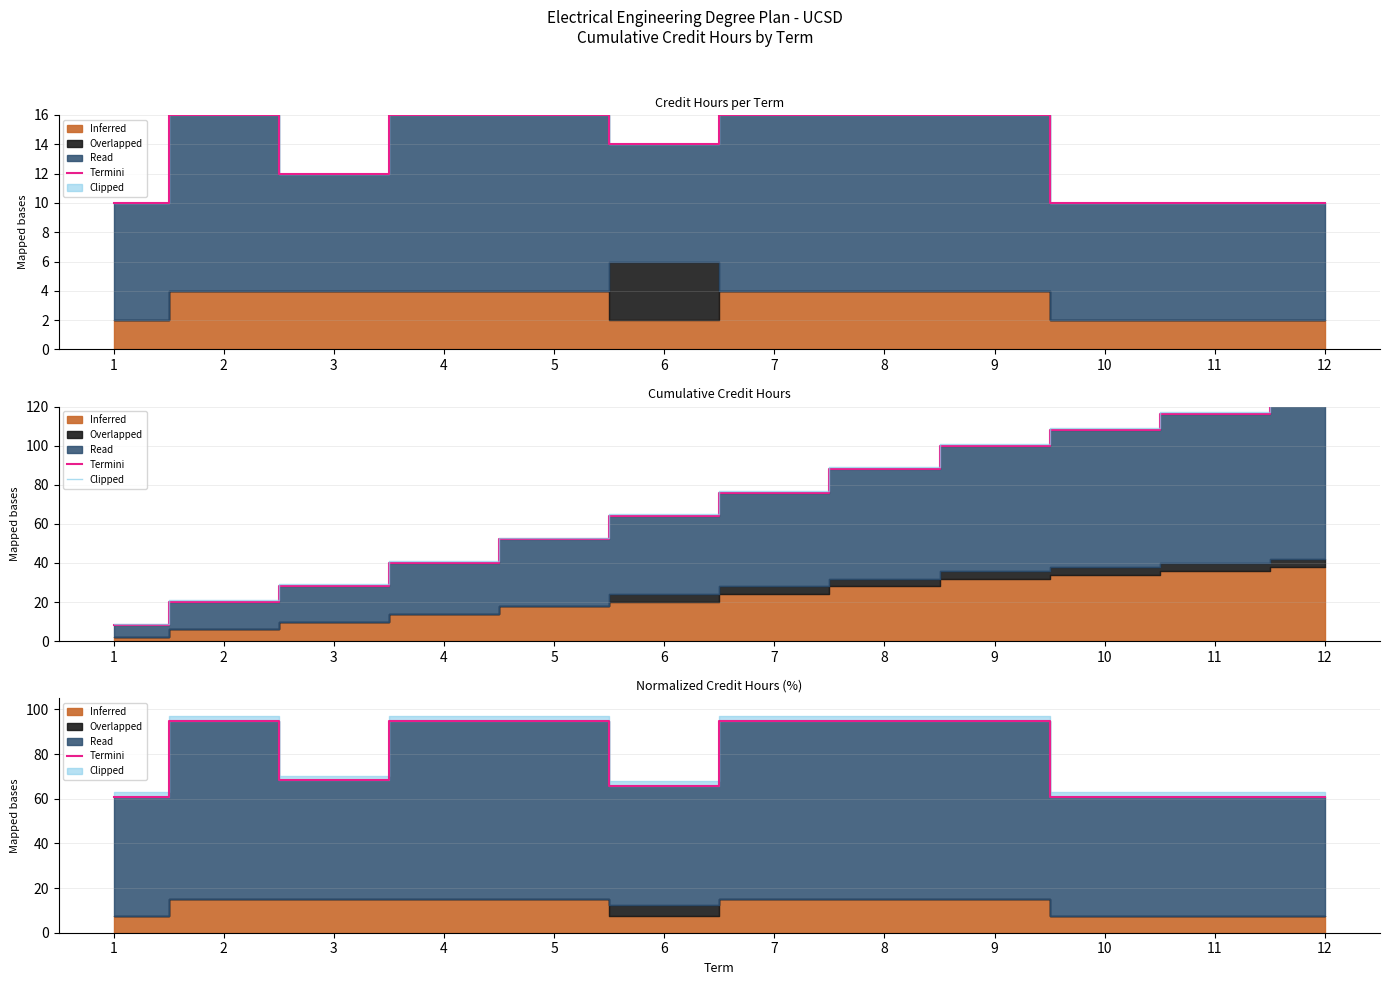

Does the chart have visible grid lines?

Yes